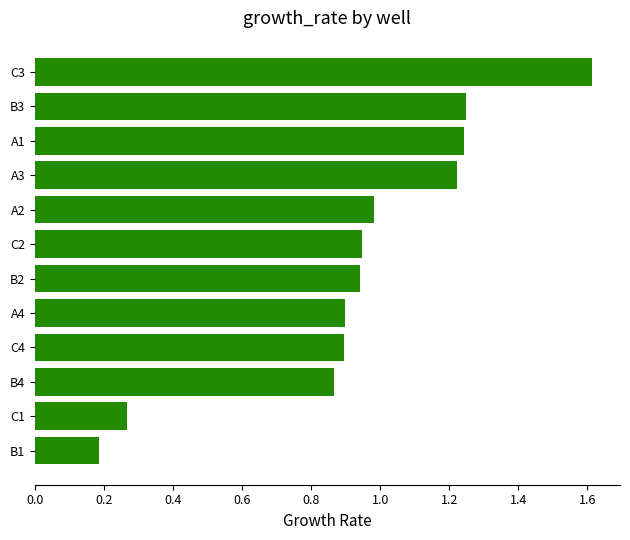

True or false: the data shows 0.9 at C2.

True